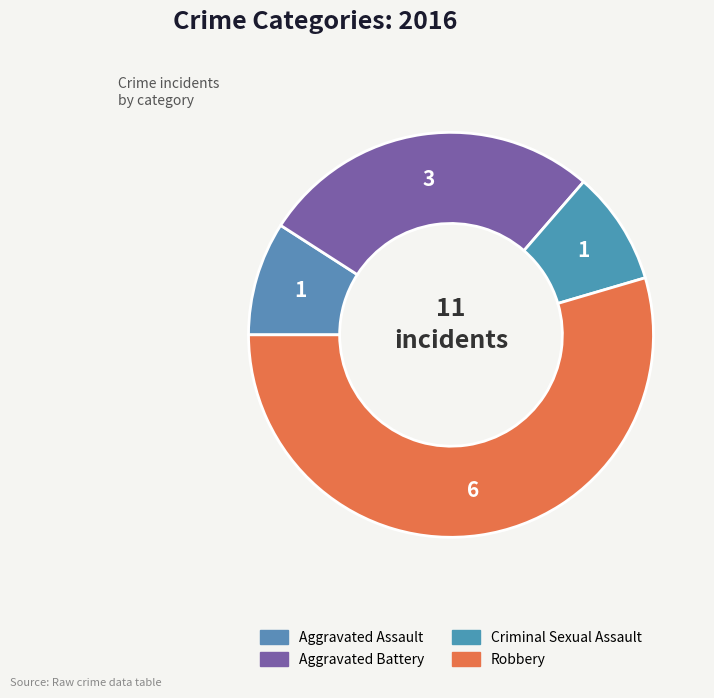

Count the number of slices in the pie.

4